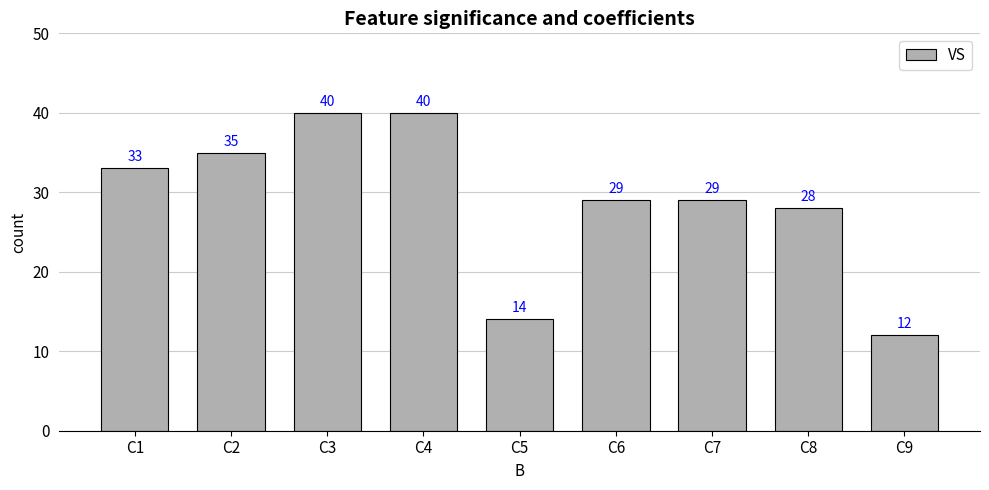

How many bars are there in total?

9